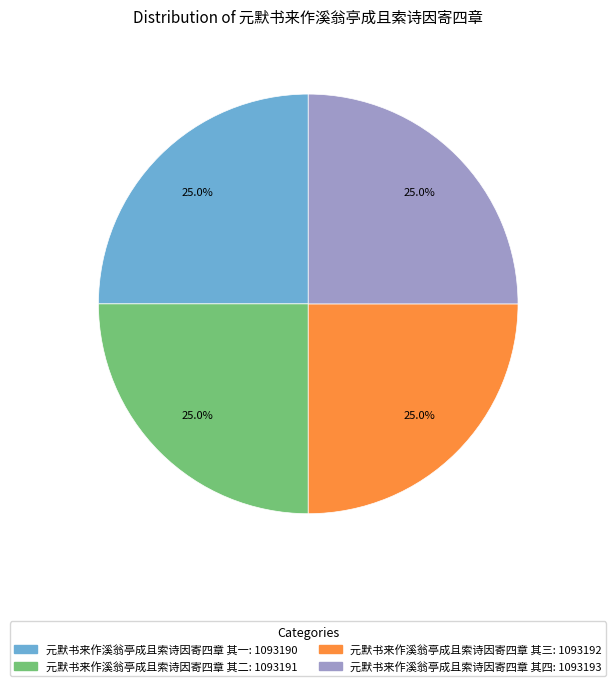

To the nearest percent, what percentage of the pie is 元默书来作溪翁亭成且索诗因寄四章 其二?

25%